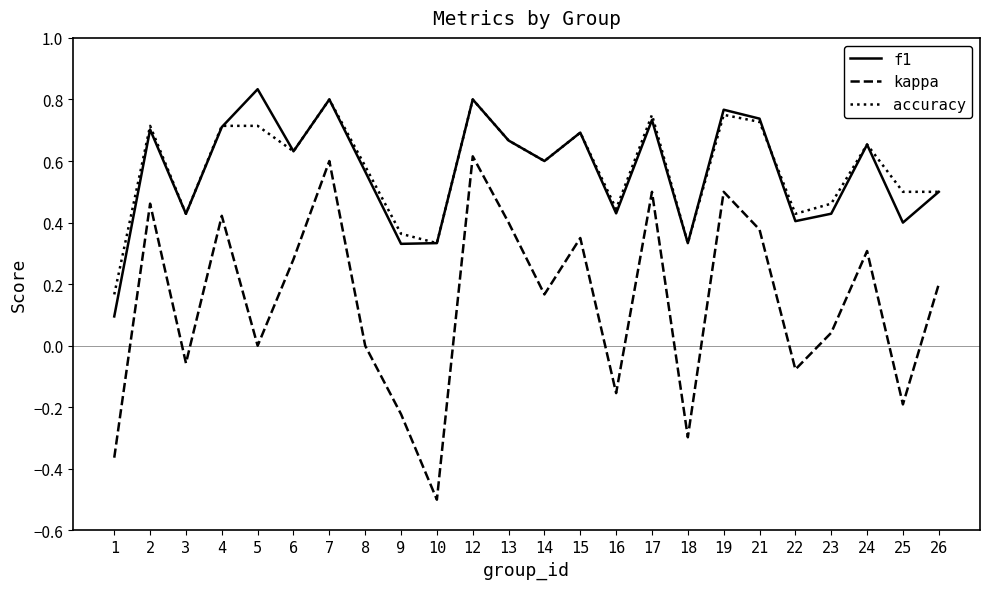

Which label corresponds to the smallest value in the chart?

10